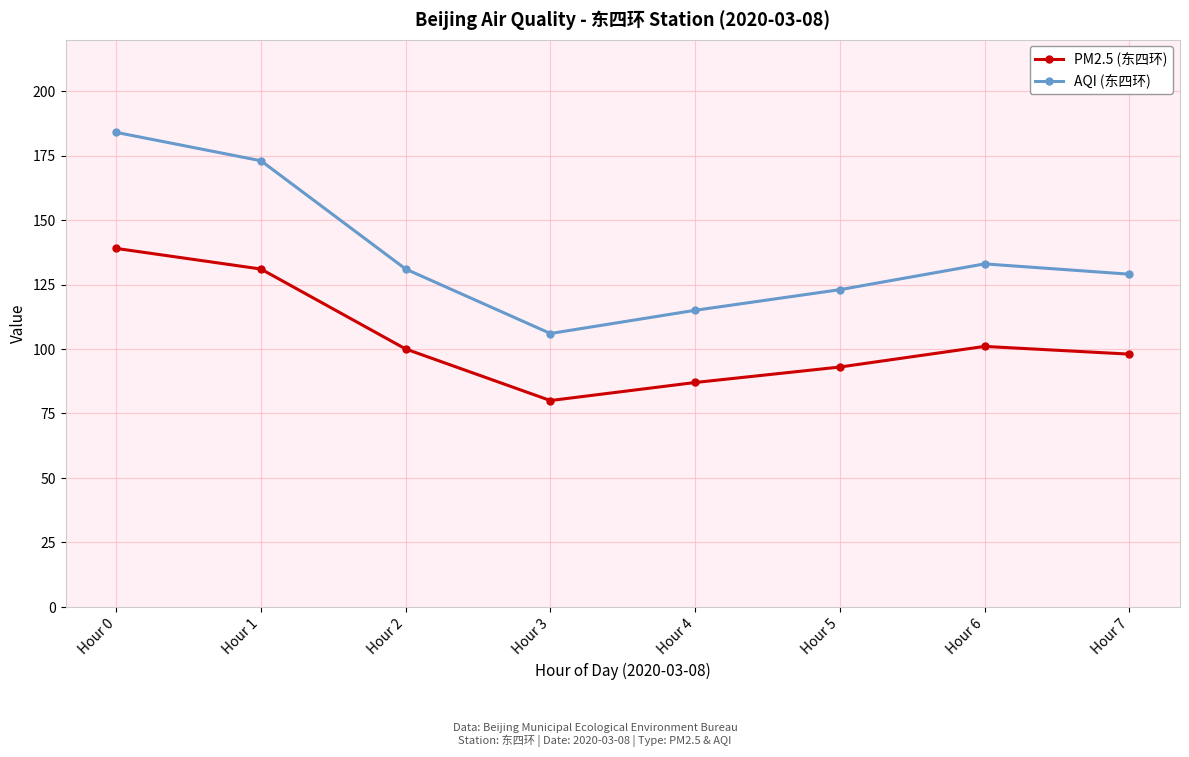

What are all the series names shown in the legend?

PM2.5 (东四环), AQI (东四环)